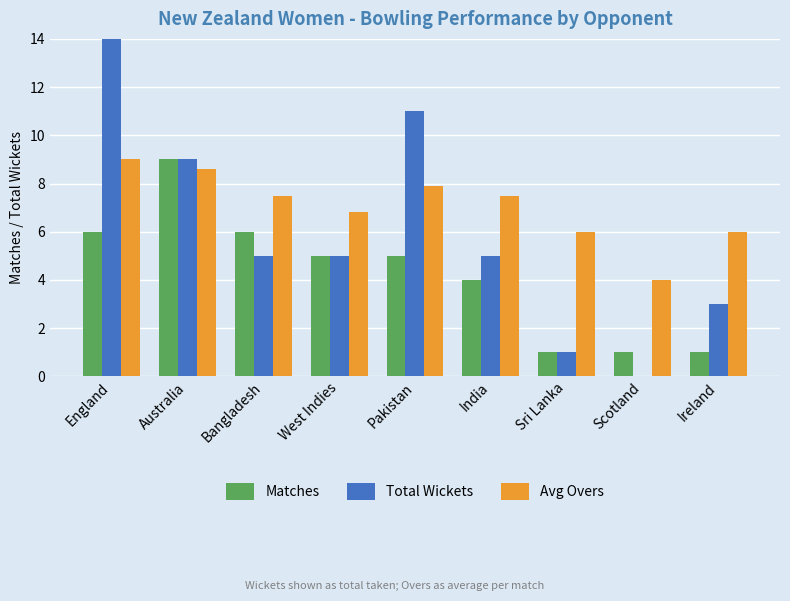

How many data points in Avg Overs are above 7?

5